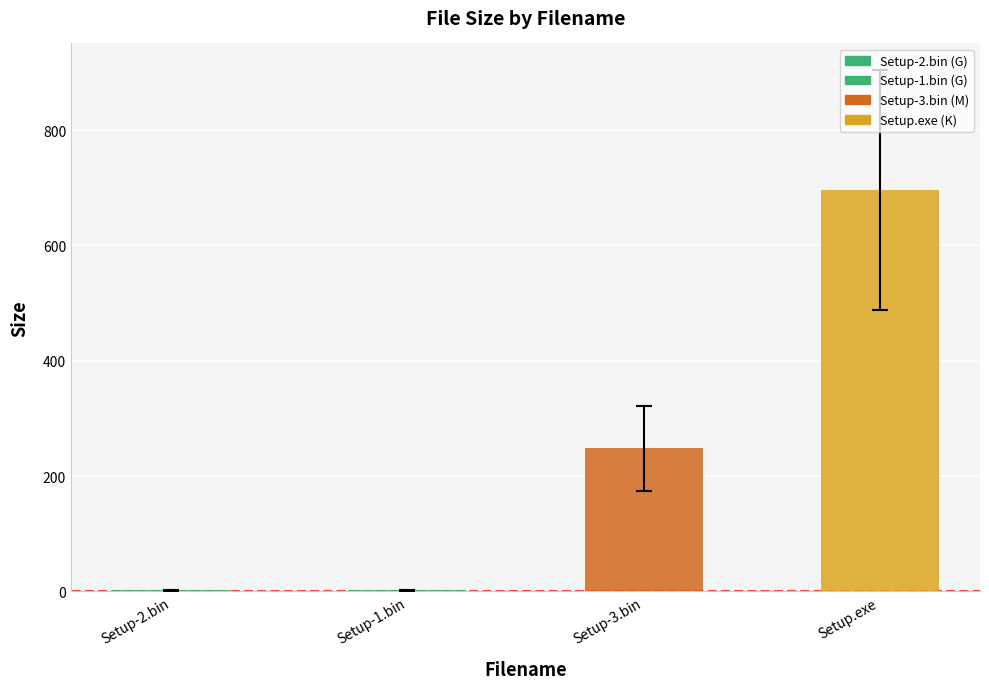

The chart shows a value of 2.0 at Setup-1.bin. True or false?

True